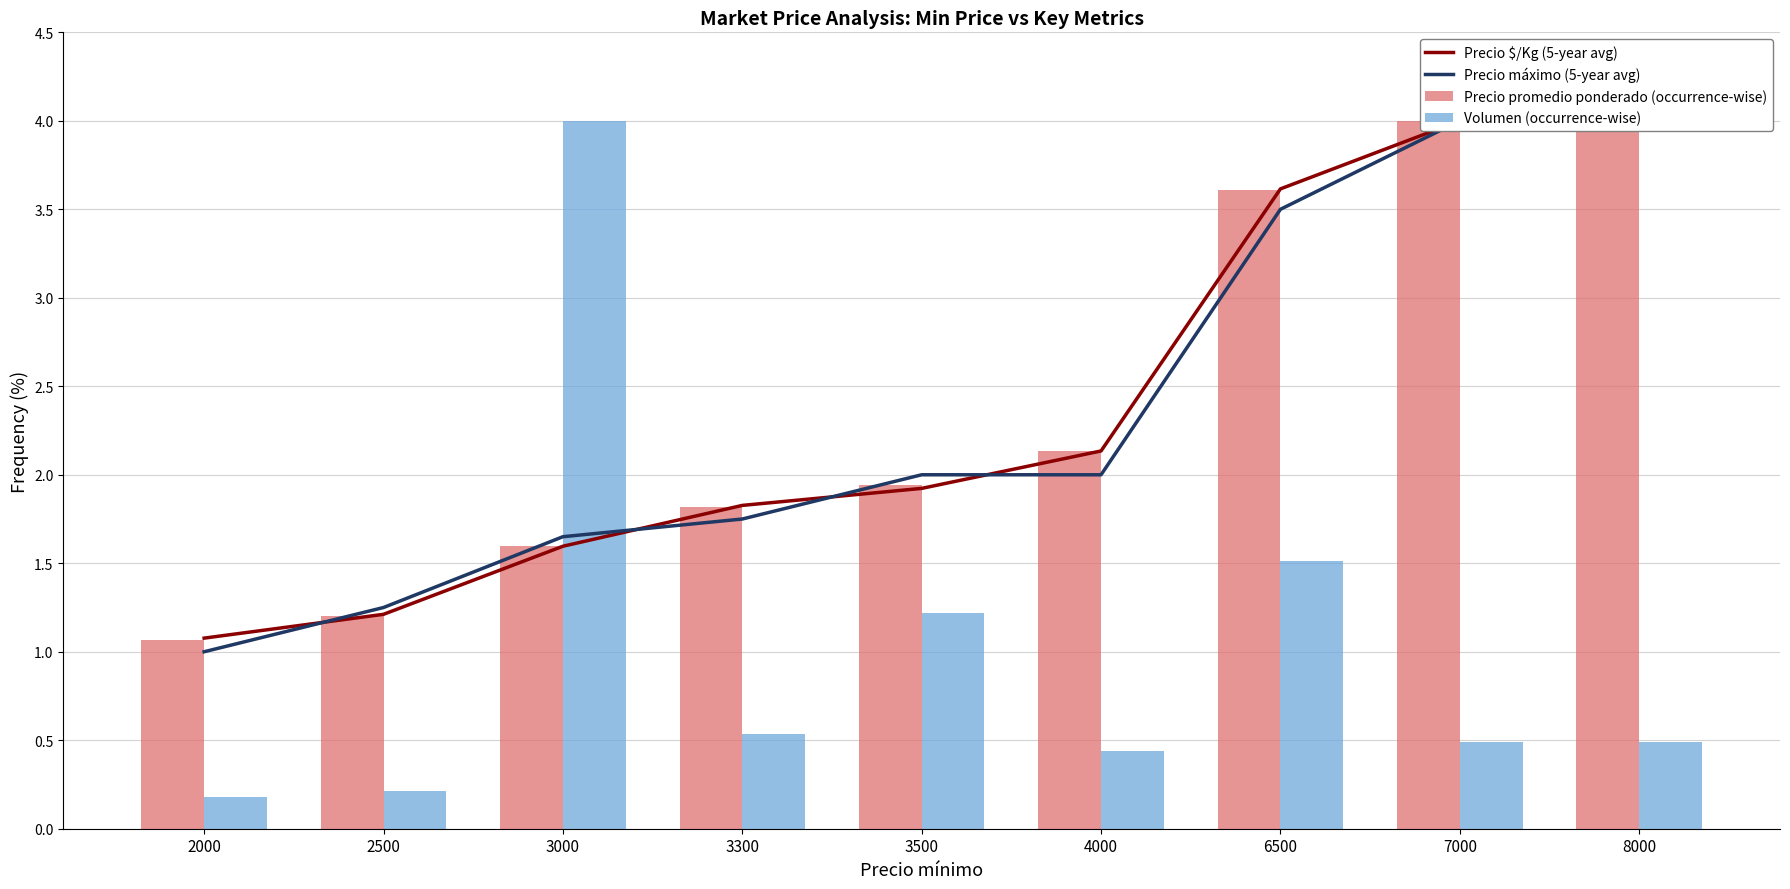

Is it true that Precio promedio ponderado (occurrence-wise) equals 1.8 at 3300?

True